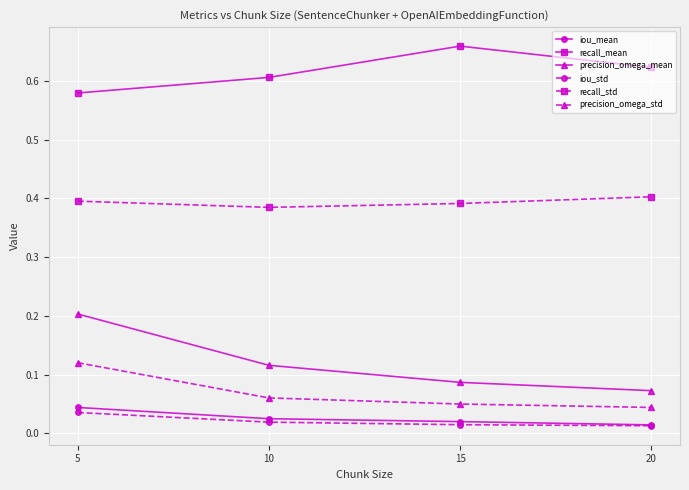

The value of recall_std at 5 is 0.4. True or false?

True